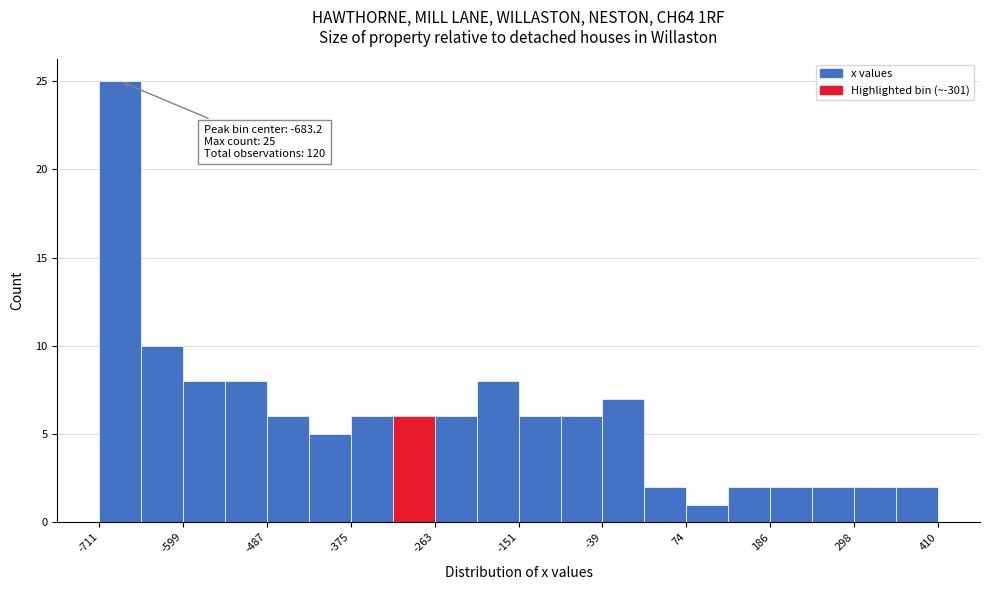

Read against the x-axis, roughly where is the centre of the tallest bar?

-680